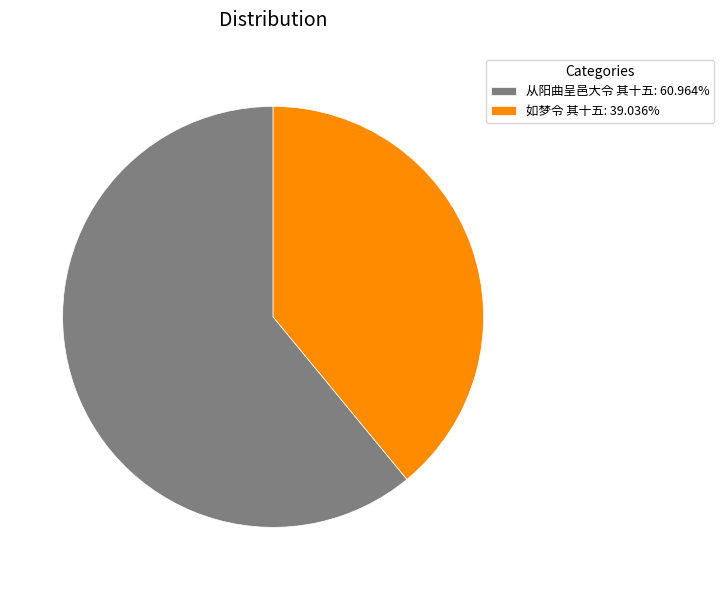

What is the ratio of the value at 从阳曲呈邑大令 其十五 to the value at 如梦令 其十五?

1.6